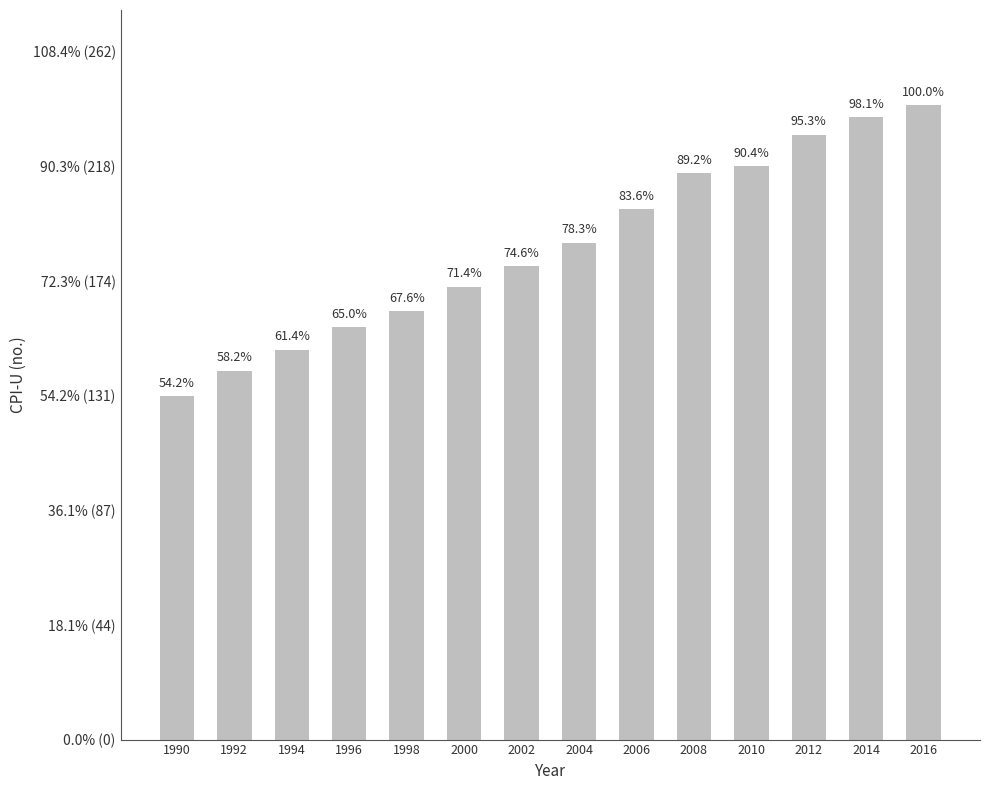

What is the value of the 13th bar from the left?

236.7